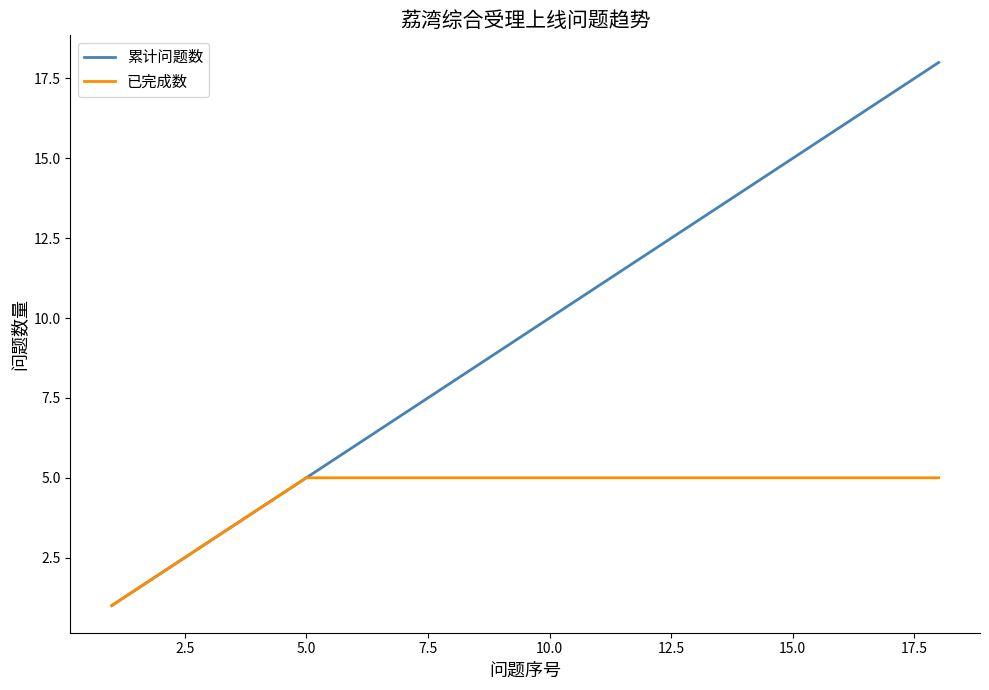

Rank the series by their average value, from highest to lowest.

累计问题数, 已完成数